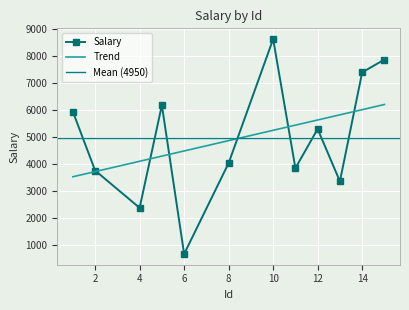

Is it true that the value at 5 is 6182?

True